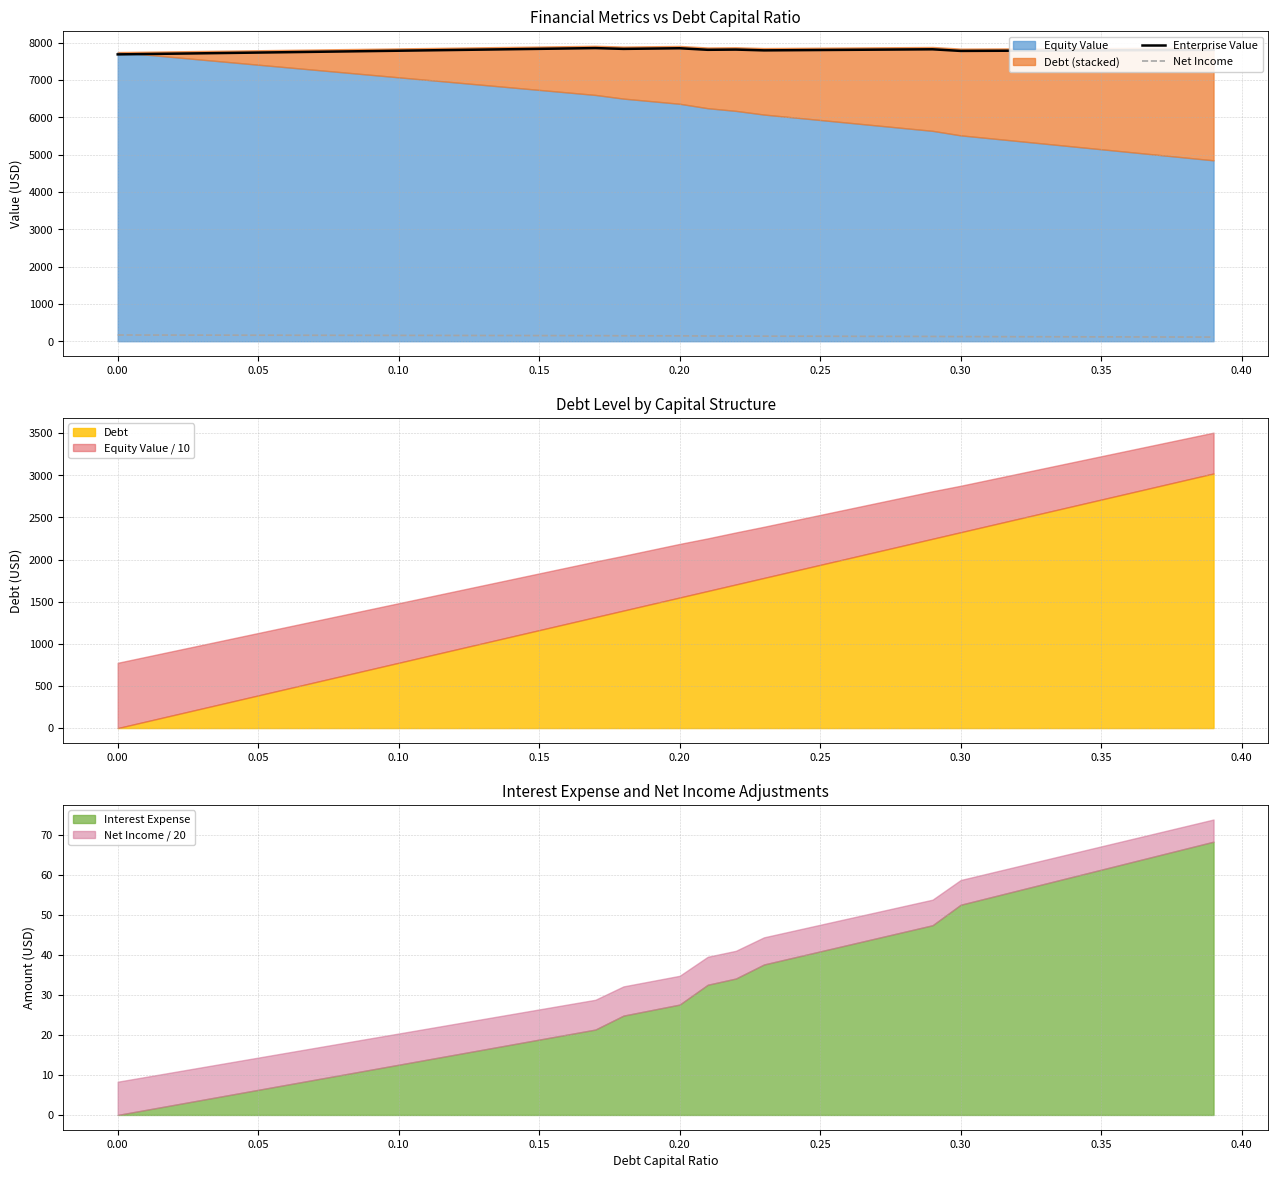

True or false: Enterprise Value and Net Income cross at least once.

False